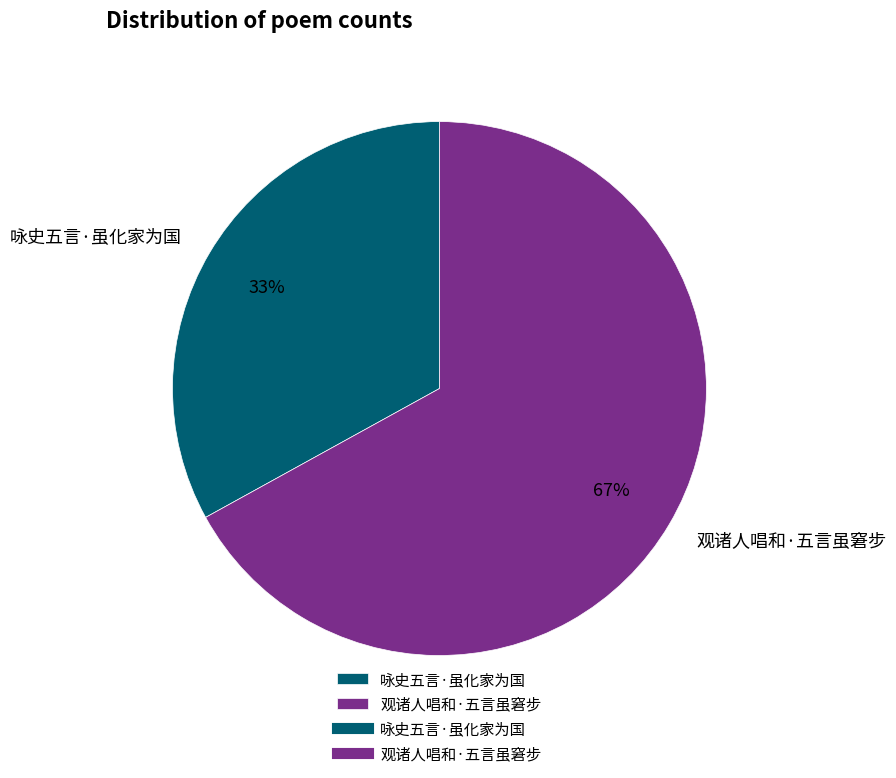

Is it true that 观诸人唱和·五言虽窘步 is 67% of the pie?

True